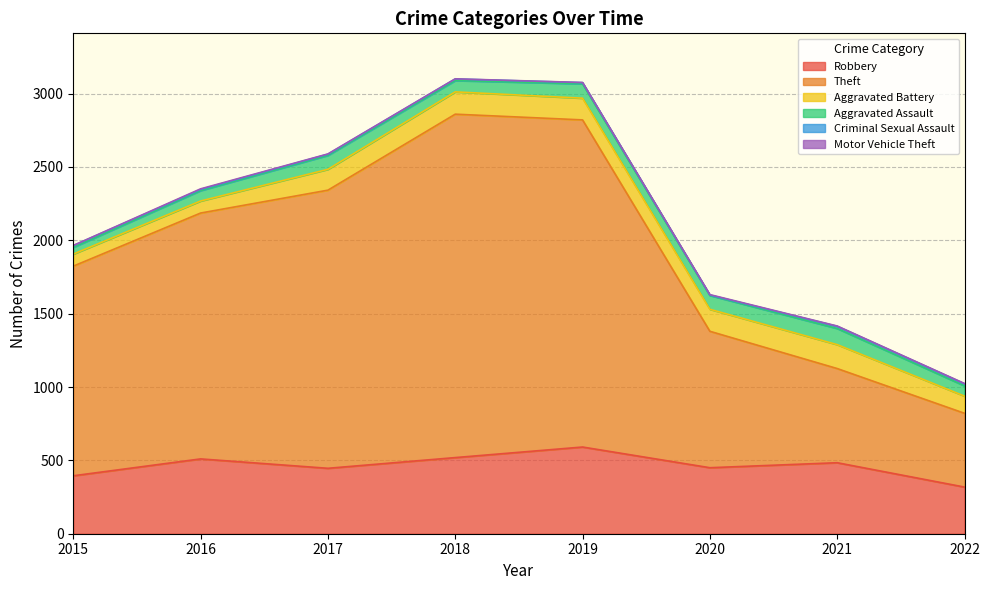

Reading right to left, extract all data points from this chart.

Robbery: 2022=318	2021=484	2020=450	2019=591	2018=519	2017=446	2016=510	2015=395
Theft: 2022=503	2021=642	2020=930	2019=2230	2018=2341	2017=1896	2016=1676	2015=1429
Aggravated Battery: 2022=117	2021=163	2020=150	2019=148	2018=152	2017=142	2016=82	2015=82
Aggravated Assault: 2022=70	2021=110	2020=94	2019=98	2018=77	2017=95	2016=71	2015=46
Criminal Sexual Assault: 2022=14	2021=15	2020=3	2019=8	2018=11	2017=8	2016=8	2015=12
Motor Vehicle Theft: 2022=2	2021=2	2020=3	2019=1	2018=1	2017=2	2016=4	2015=1